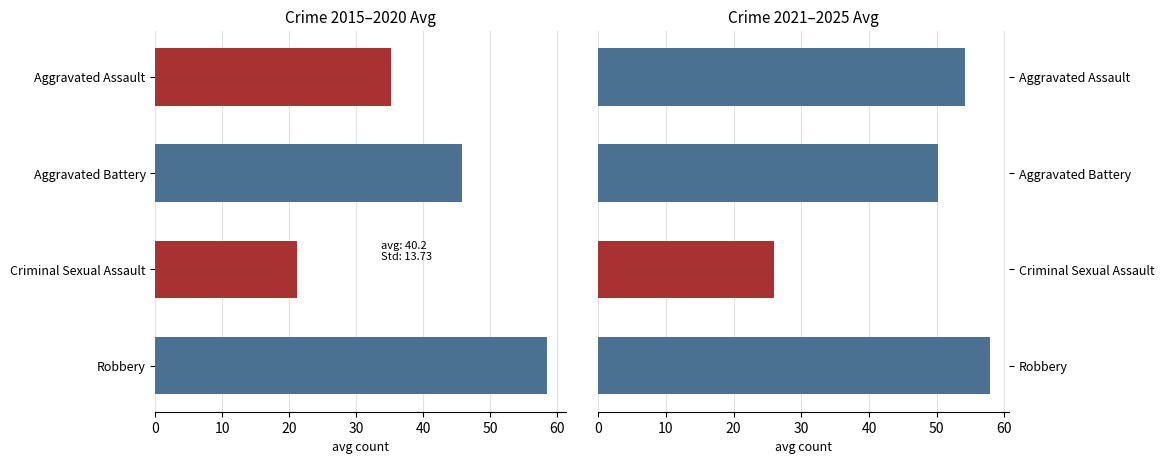

What is the difference between the maximum and second lowest values in the Avg 2021-2025 series?

7.6